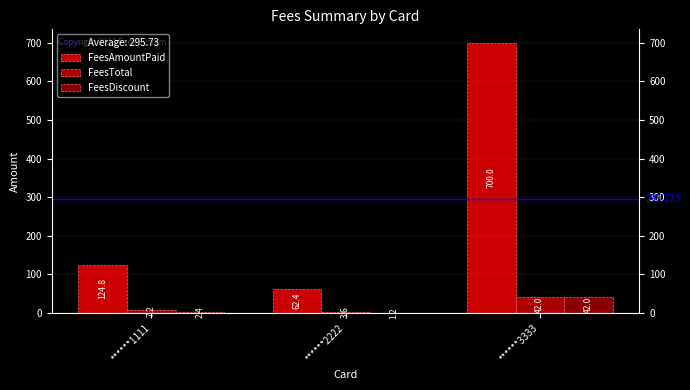

At which category does the chart reach its peak across all series?

******3333